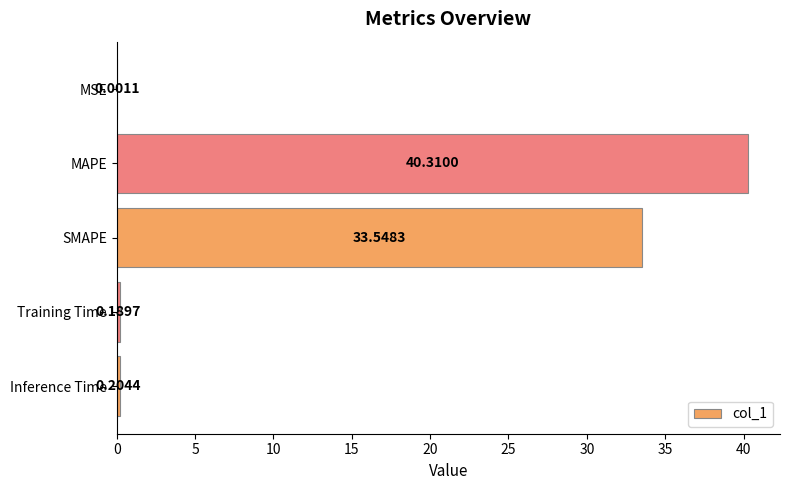

Which label corresponds to the largest value in the chart?

MAPE